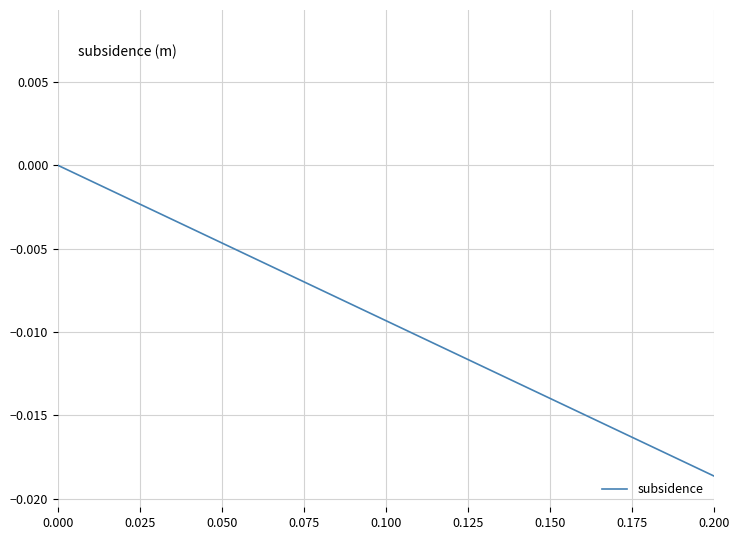

Does the chart display data point markers on the line(s)?

No